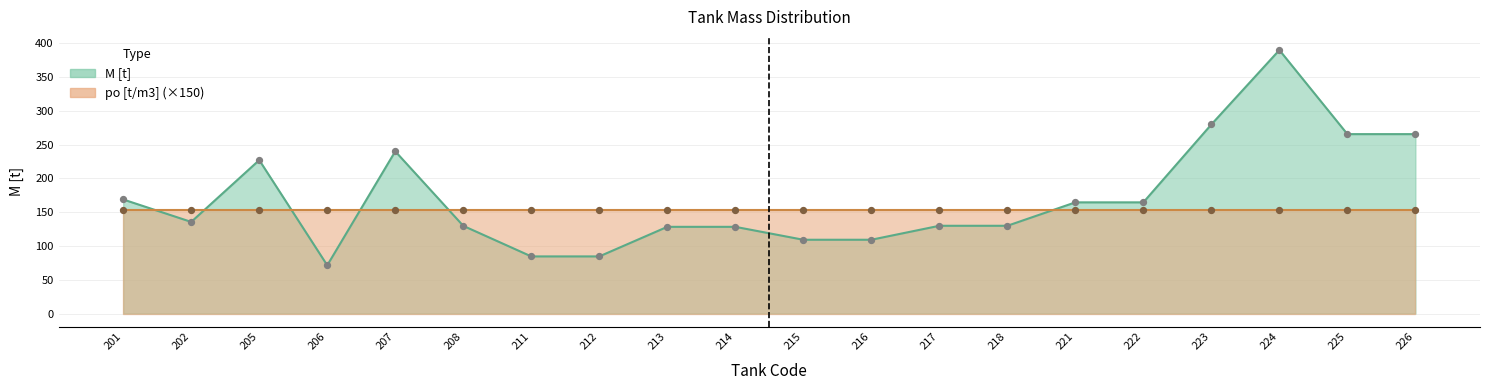

Which has a higher value, 211 or 224?

224